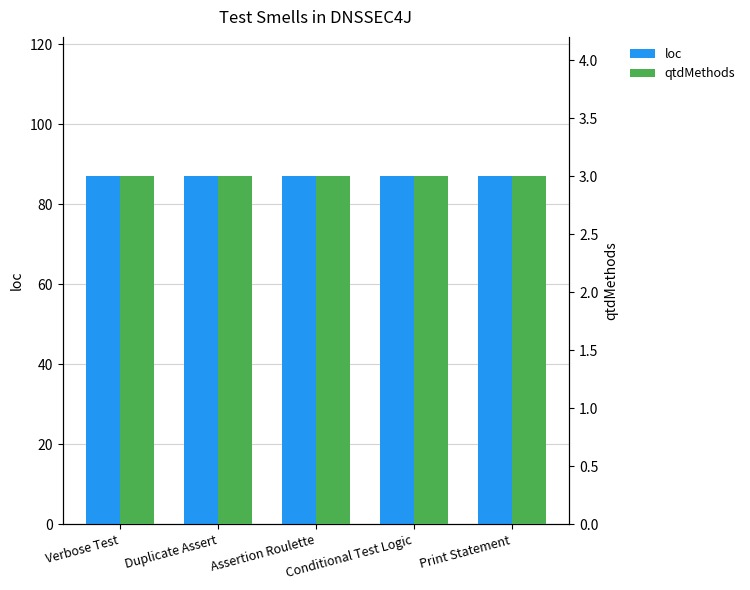

What are all the series names shown in the legend?

loc, qtdMethods